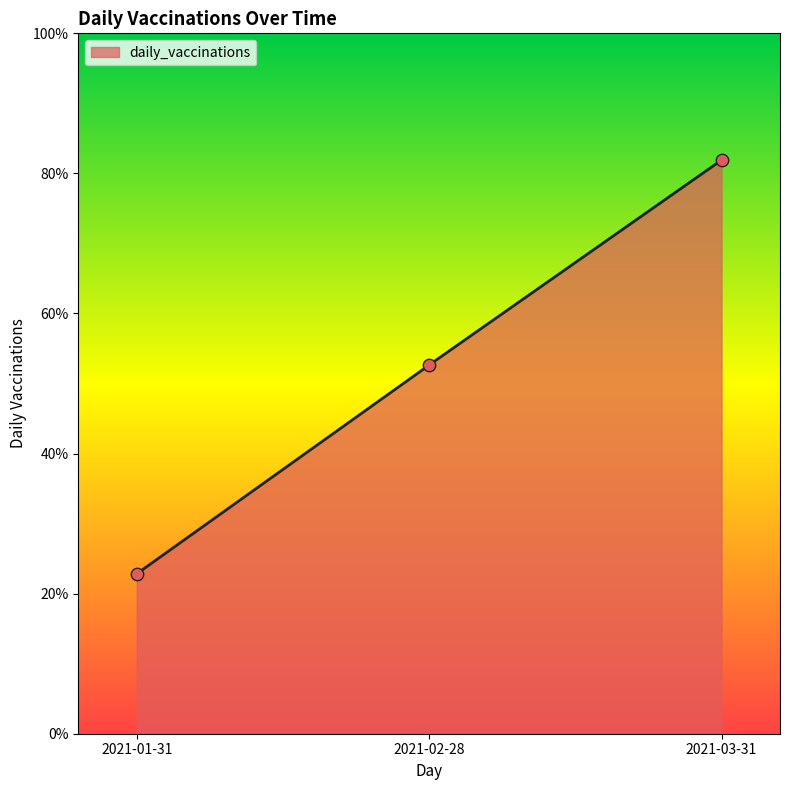

What is the change in value from 2021-01-31 to 2021-02-28?

+0.3